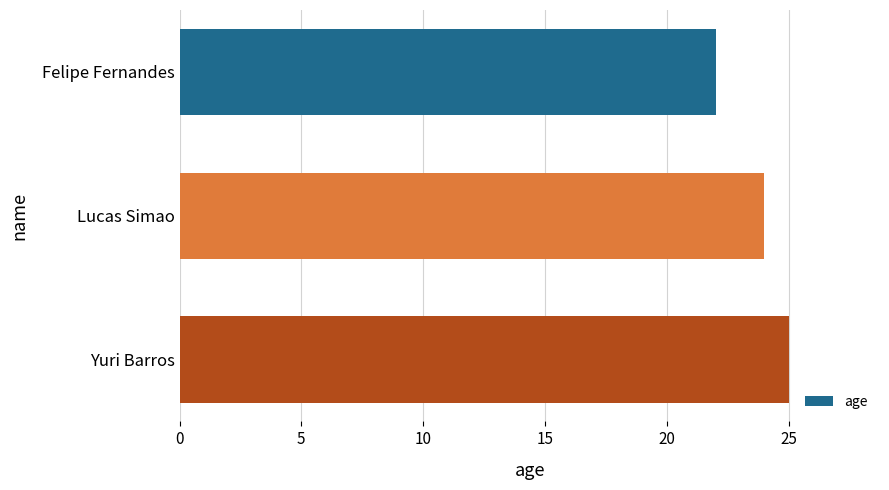

What is the smallest value displayed?

22